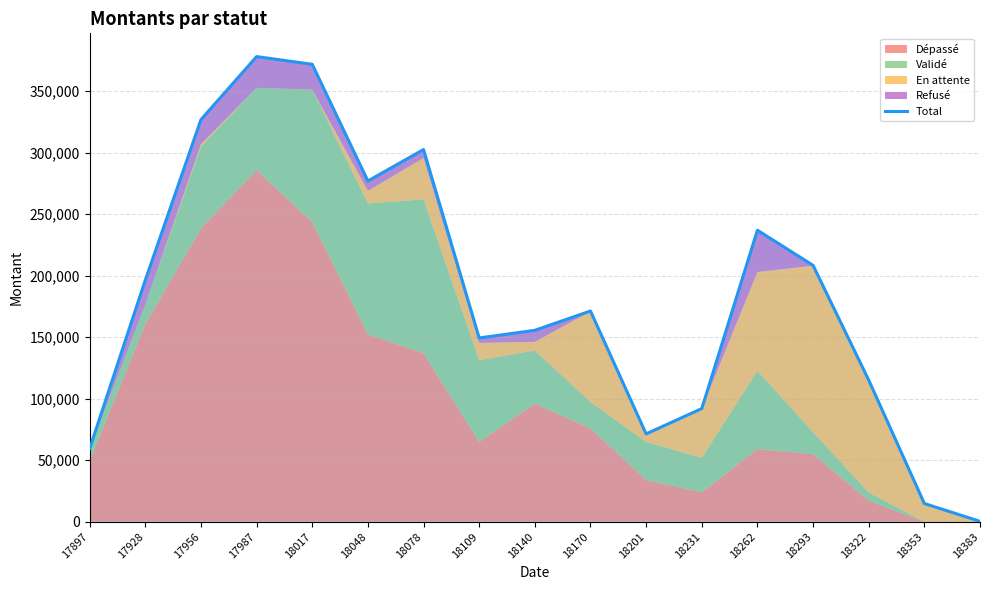

What is the smallest value displayed?

319.9